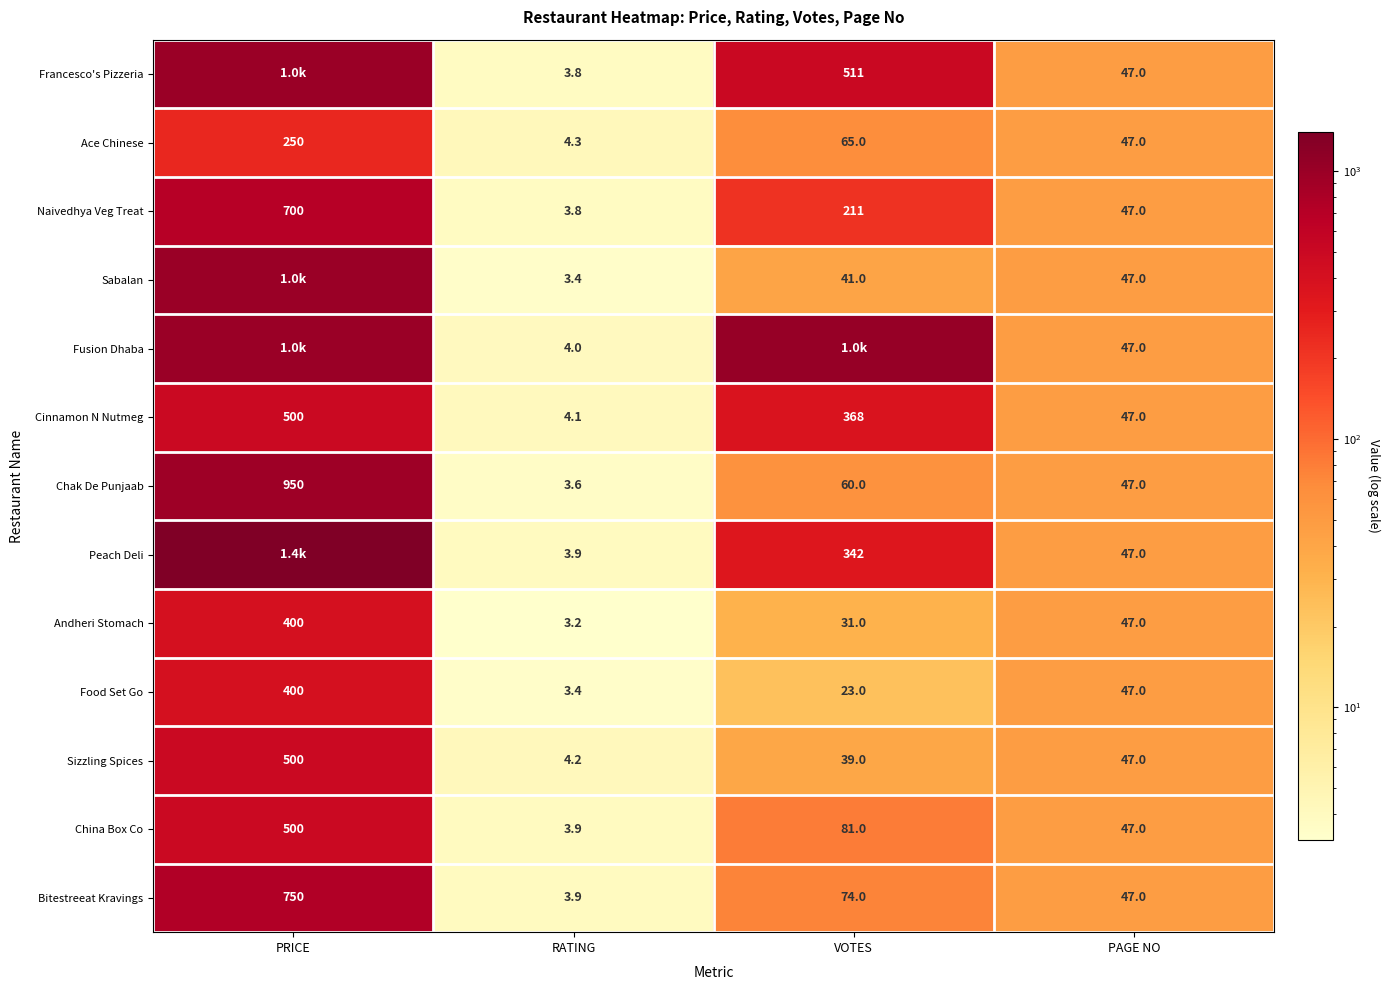

How many series are shown in this chart?

13